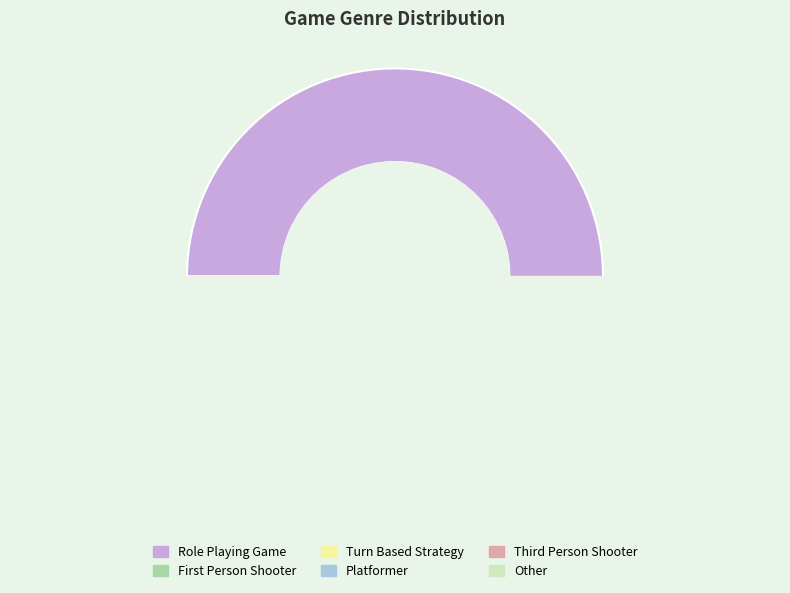

Count the number of slices in the pie.

6